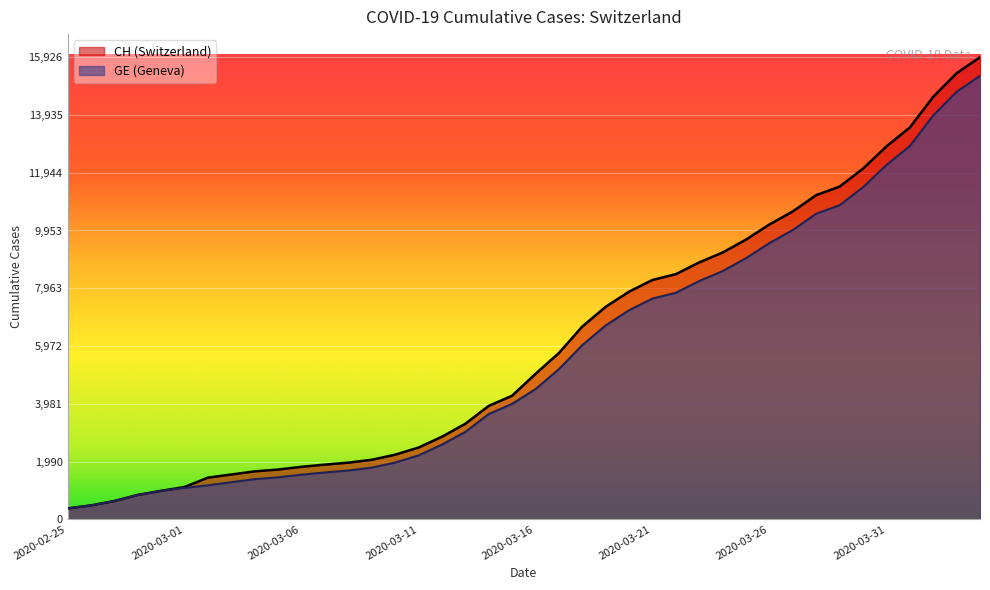

True or false: GE and CH intersect in this chart.

False